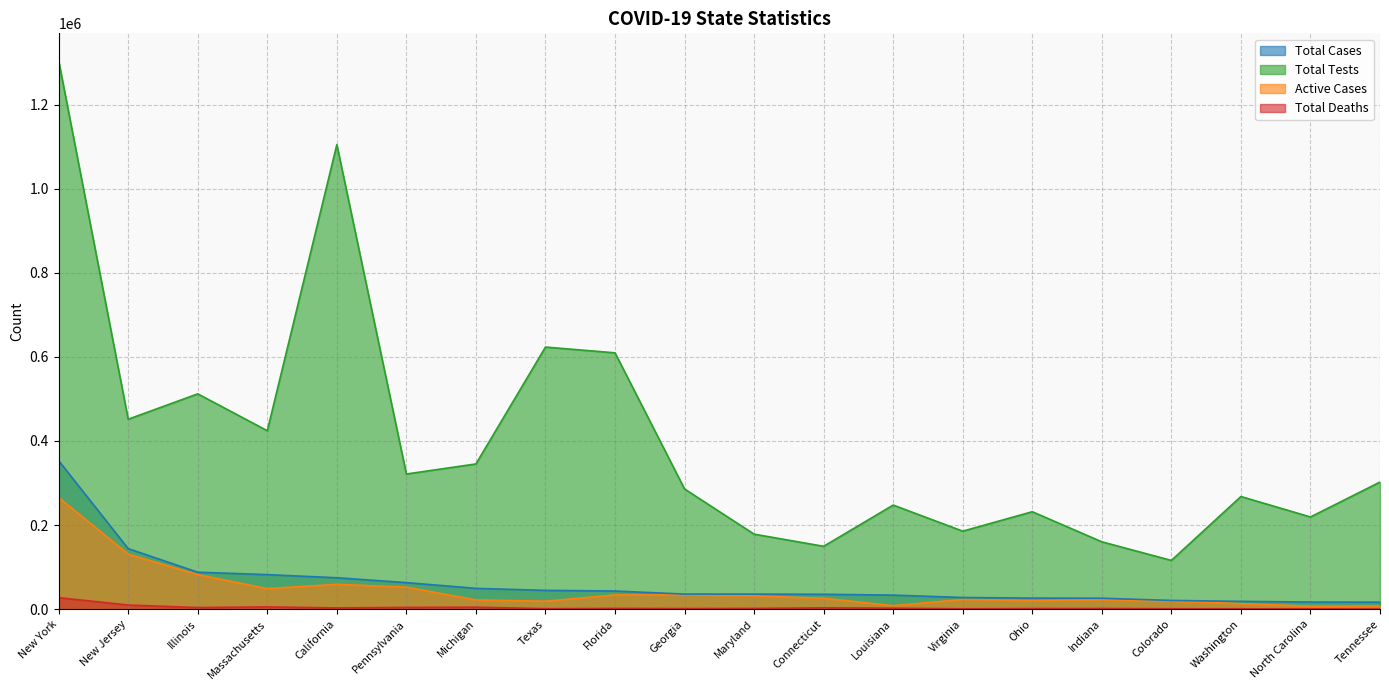

True or false: Total Tests has a value of 525862 at Michigan.

False